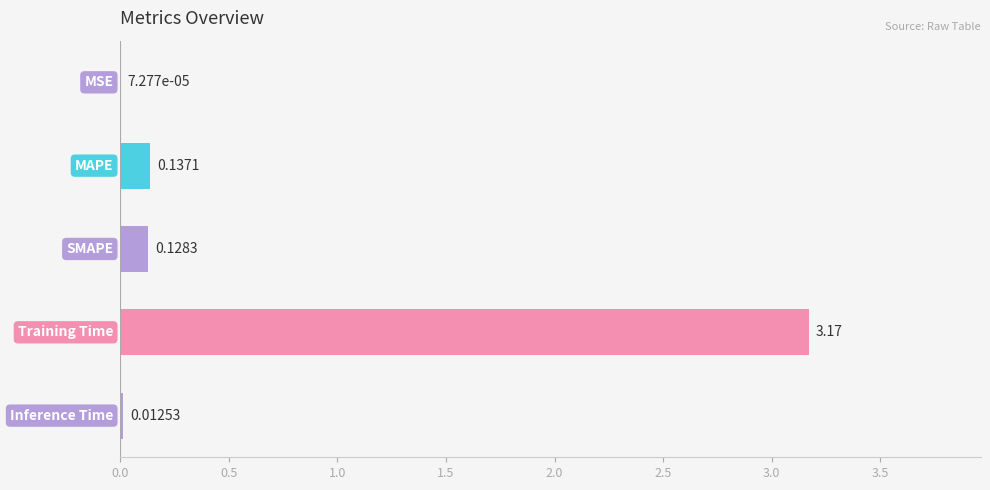

Count the number of categories in the chart.

5